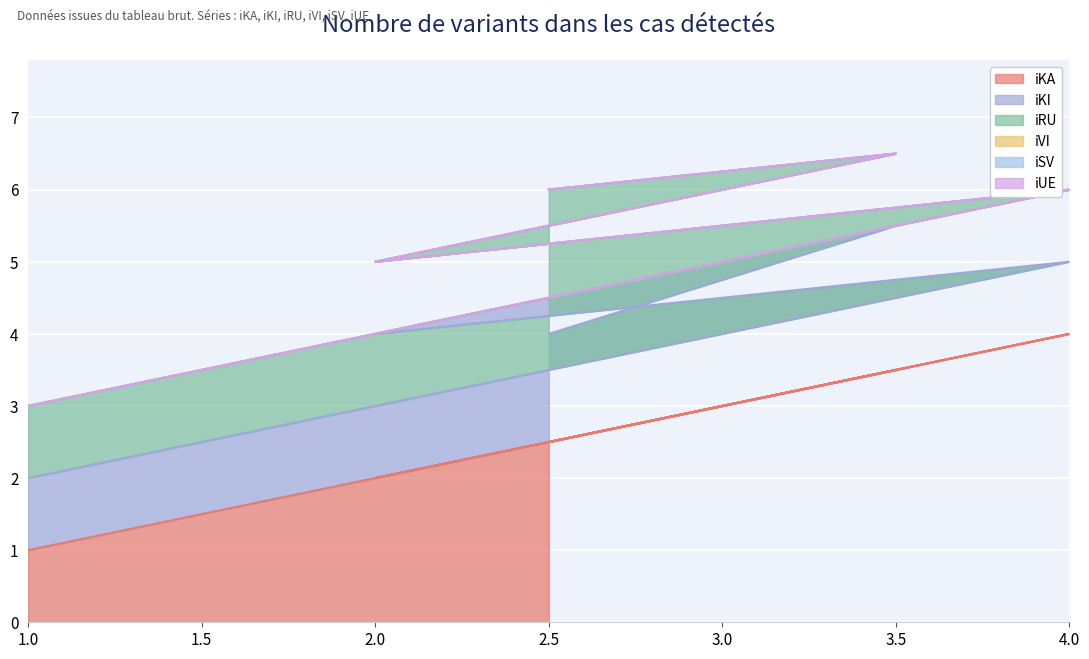

Is it true that iRU equals 1.3 at 4?

False